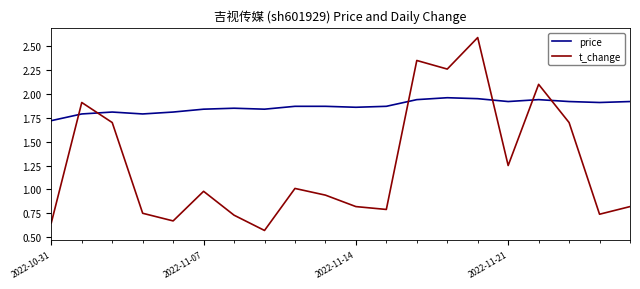

Which series has the largest range (max minus min)?

t_change